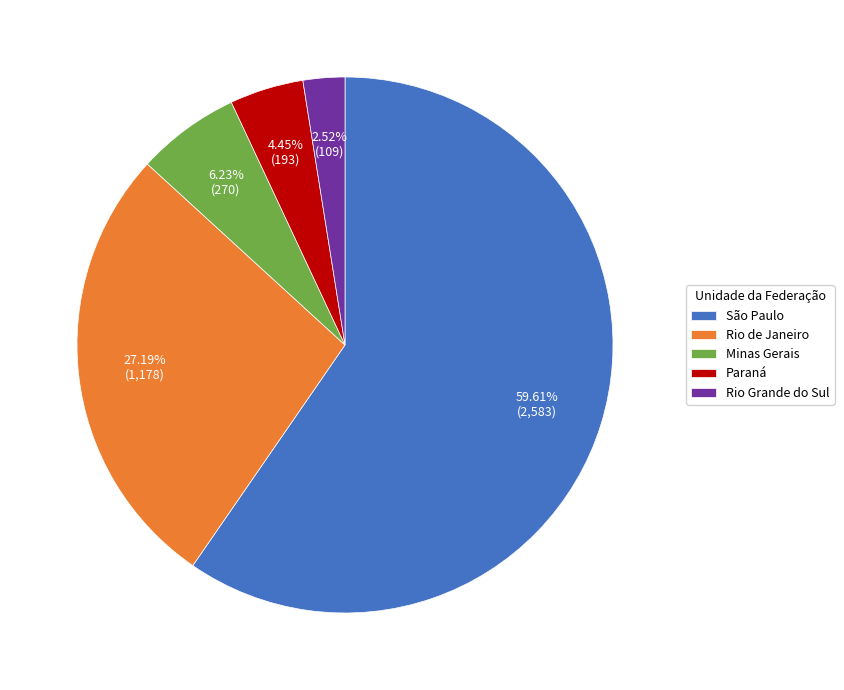

Do Minas Gerais and Paraná together represent more than half of the pie?

No